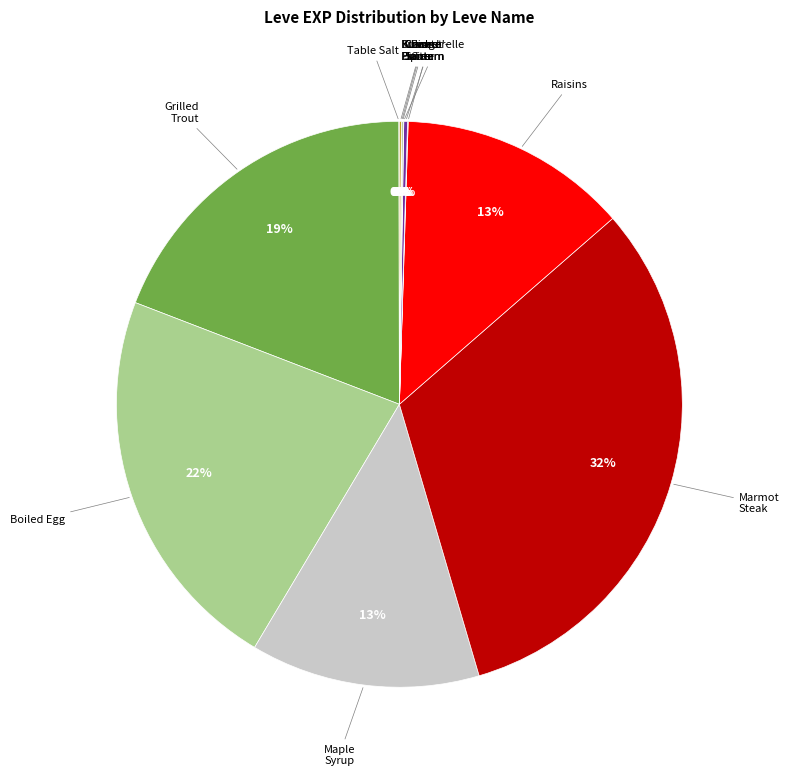

Does any single category account for the majority?

No